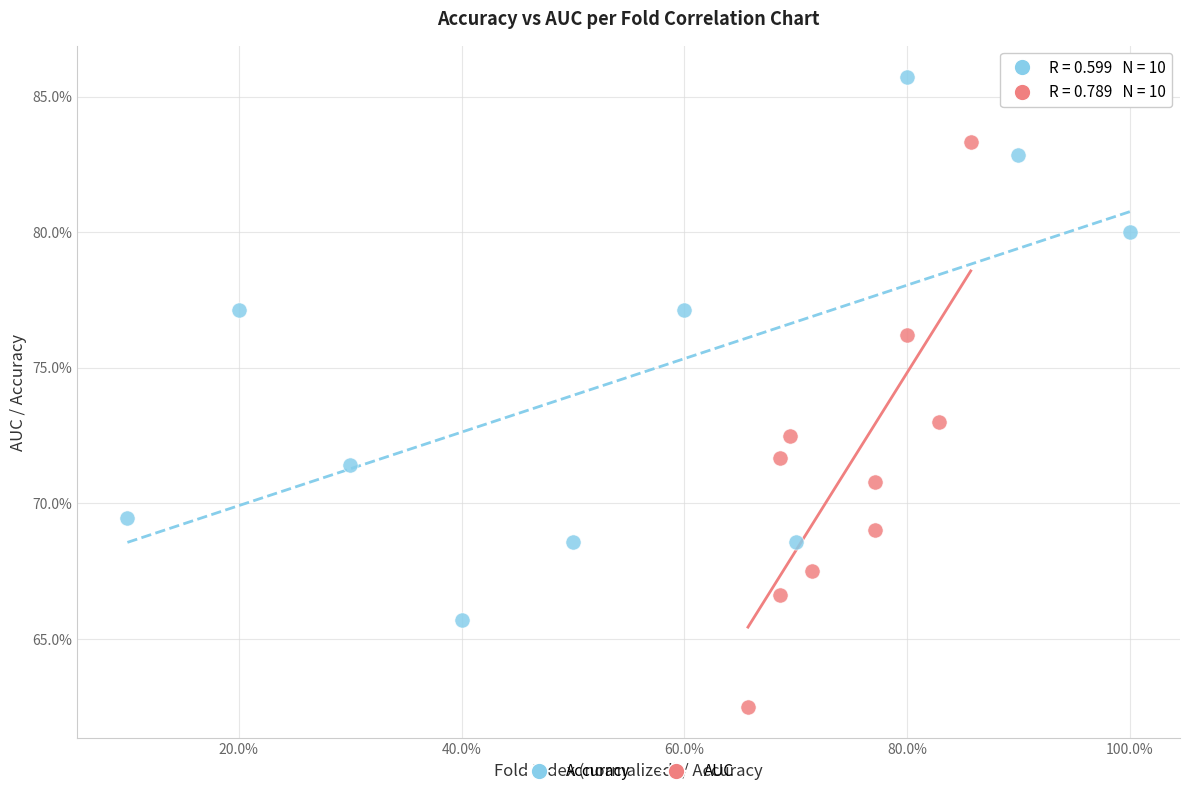

What are all the series names shown in the legend?

Accuracy, AUC